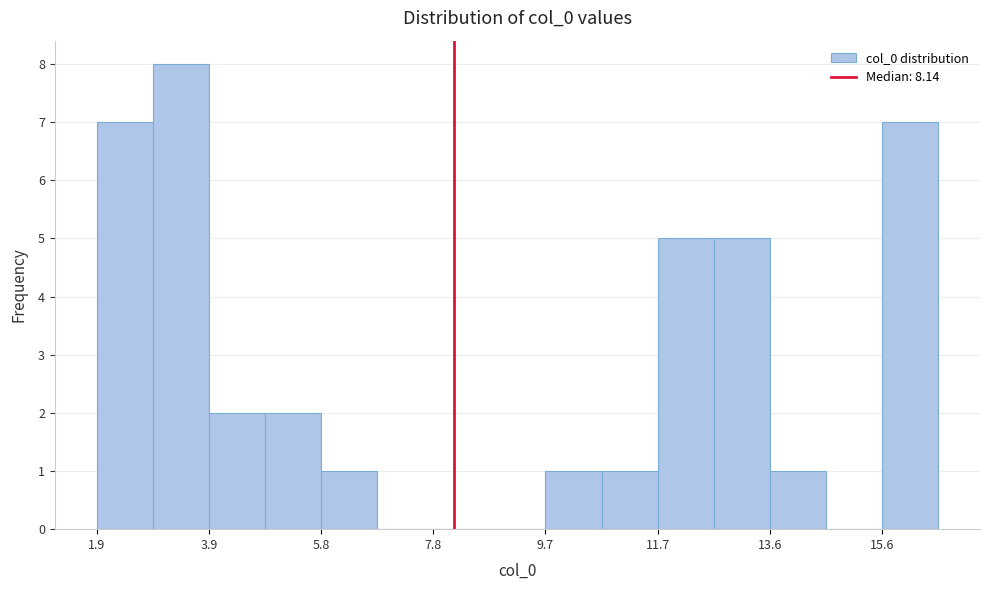

Reading left to right, list every bar in this chart as the range it spans on the x-axis followed by its height. Neither the bar edges nor the heights are printed on the chart, so give them approximately, as read against the axes.

2.0 to 2.8: 7
2.8 to 3.8: 8
3.8 to 4.8: 2
4.8 to 5.8: 2
5.8 to 6.8: 1
6.8 to 7.8: 0
7.8 to 8.8: 0
8.8 to 9.8: 0
9.8 to 10.8: 1
10.8 to 11.6: 1
11.6 to 12.6: 5
12.6 to 13.6: 5
13.6 to 14.6: 1
14.6 to 15.6: 0
15.6 to 16.6: 7